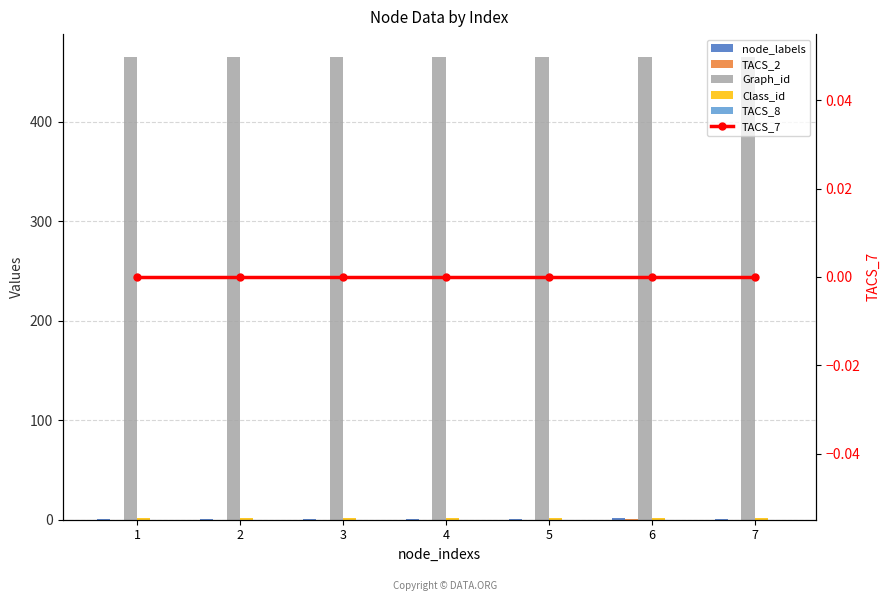

Is it true that TACS_2 equals 1 at 2?

False